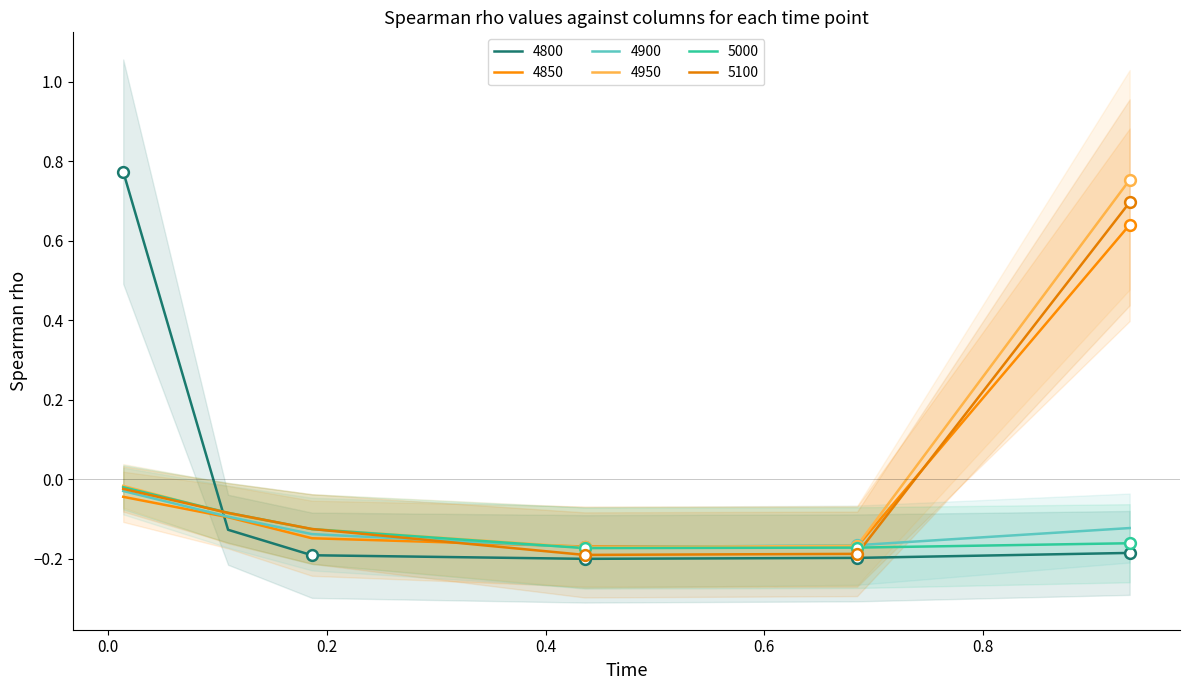

Which series contains the highest Y value?

4800